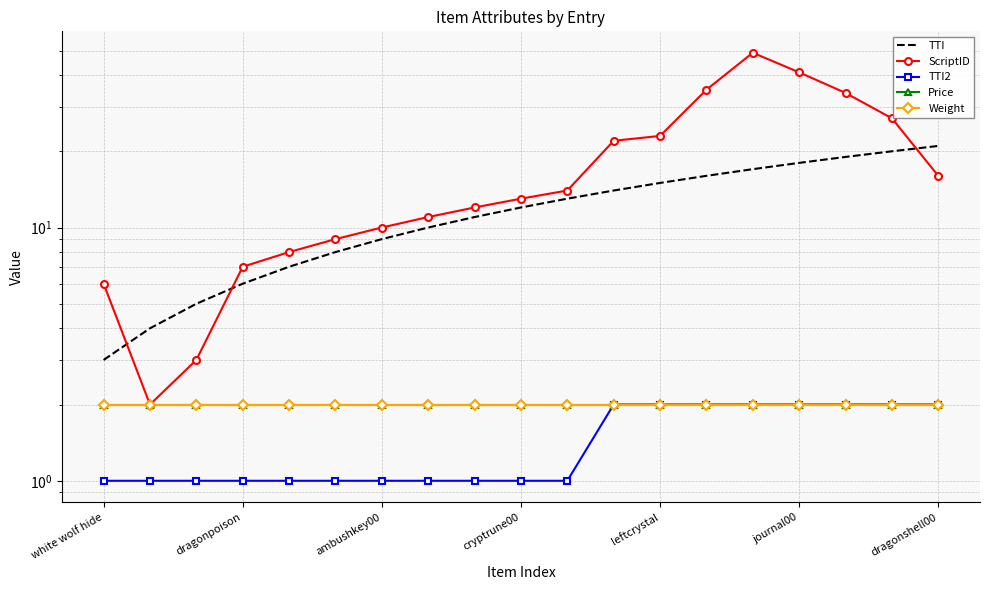

What is the average value of the TTI2 series?

1